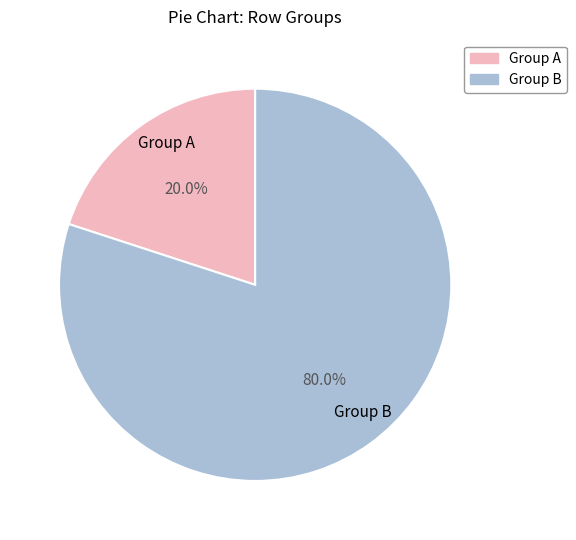

Is there a majority slice in this chart?

Yes